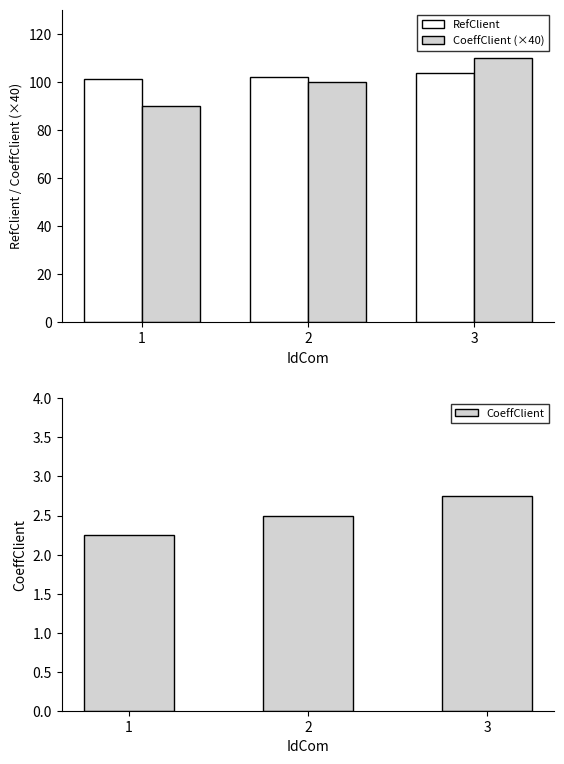

Read the CoeffClient (×40) value at 3.

110.0